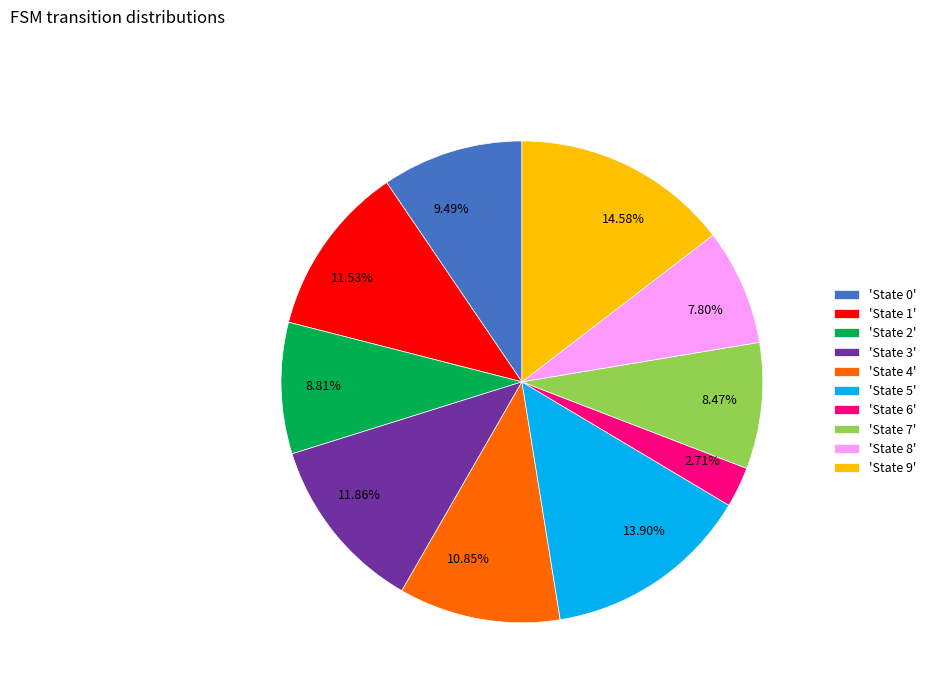

How many segments does this pie chart have?

10